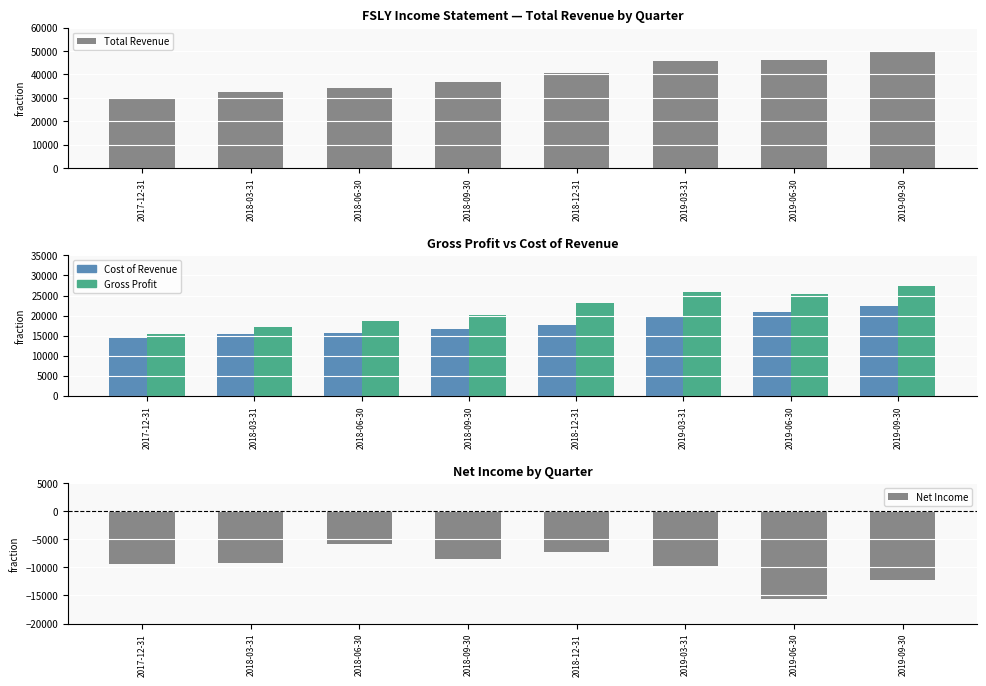

What is the sum of all Cost of Revenue values?

142800